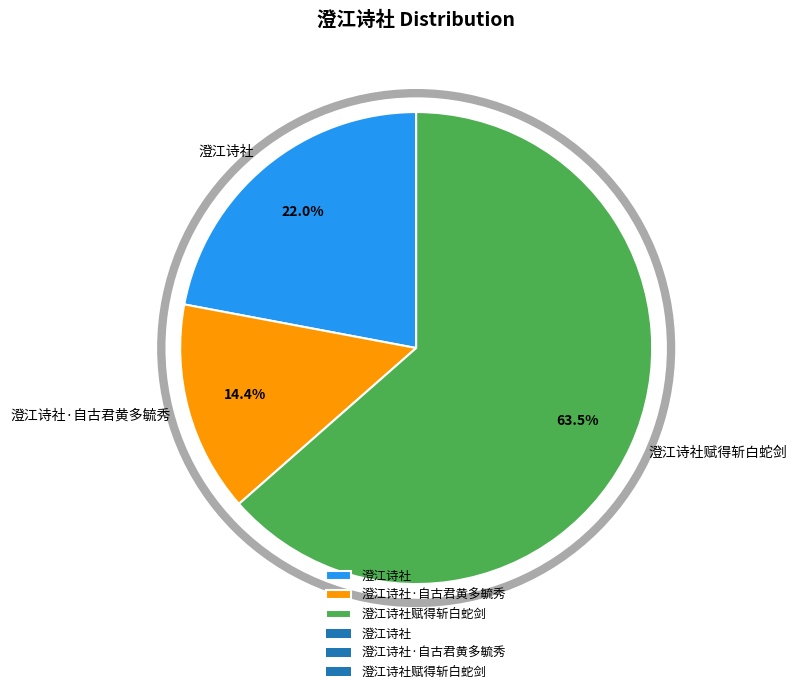

Which slice is the largest?

澄江诗社赋得斩白蛇剑